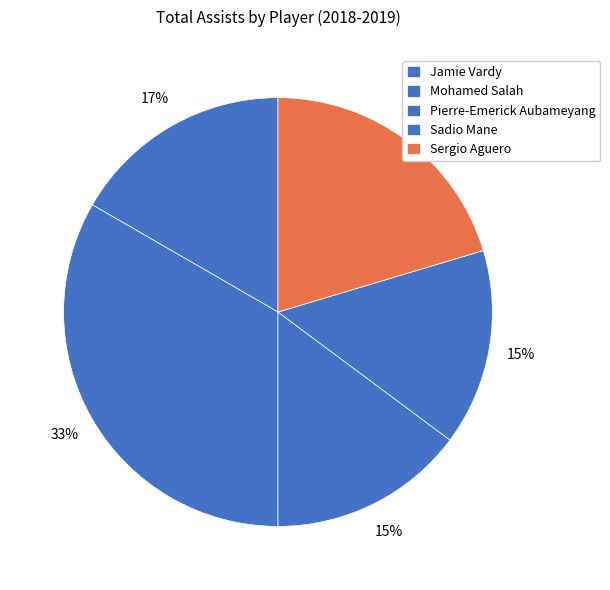

True or false: Jamie Vardy accounts for 17% of the total.

True